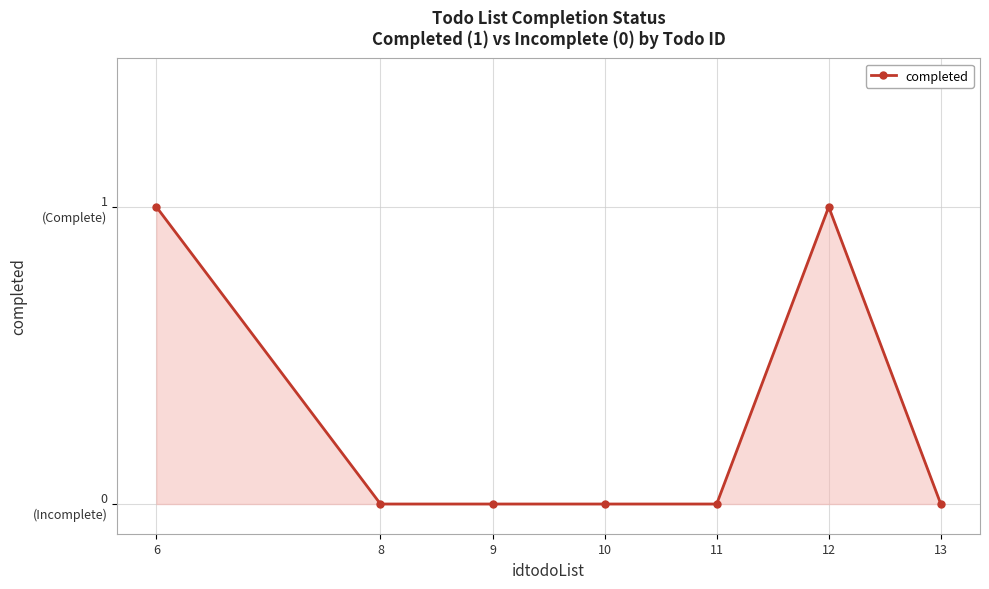

What is the value of the 1st point from the left?

1